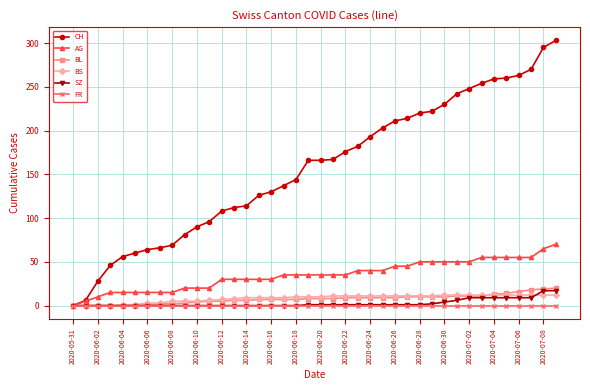

Which series has the largest total across all categories?

CH